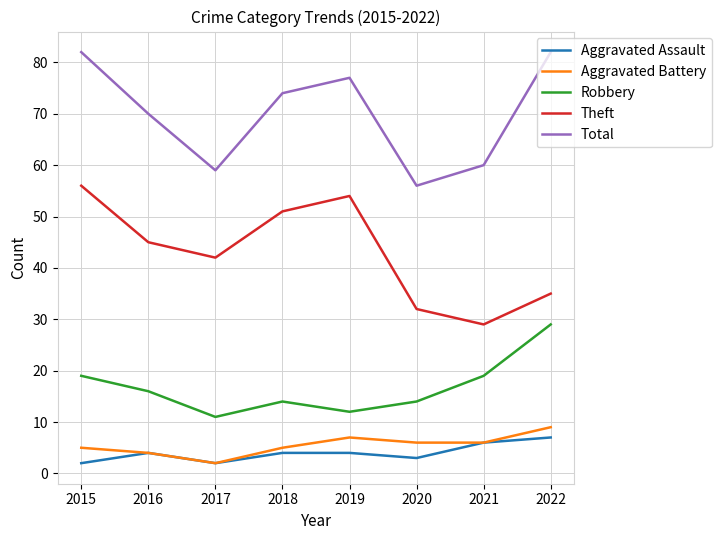

Rank the categories by Theft value from highest to lowest.

2015, 2019, 2018, 2016, 2017, 2022, 2020, 2021